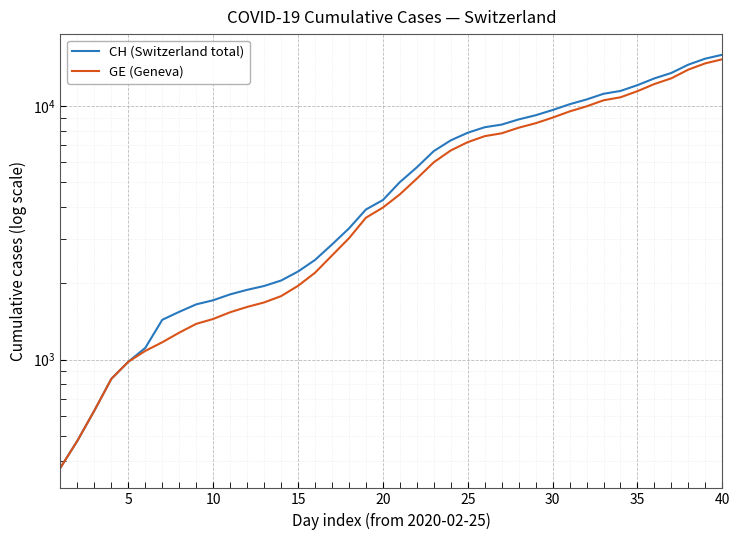

True or false: CH (Switzerland total) and GE (Geneva) intersect in this chart.

False